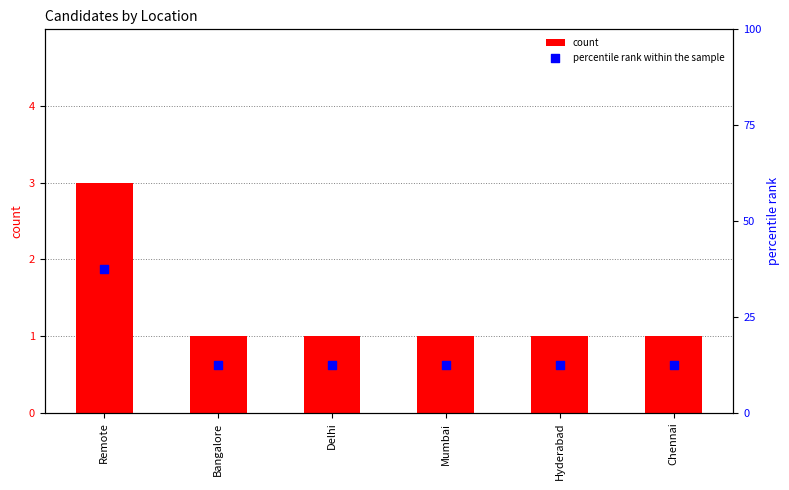

What is the total value across all series at Delhi?

13.5